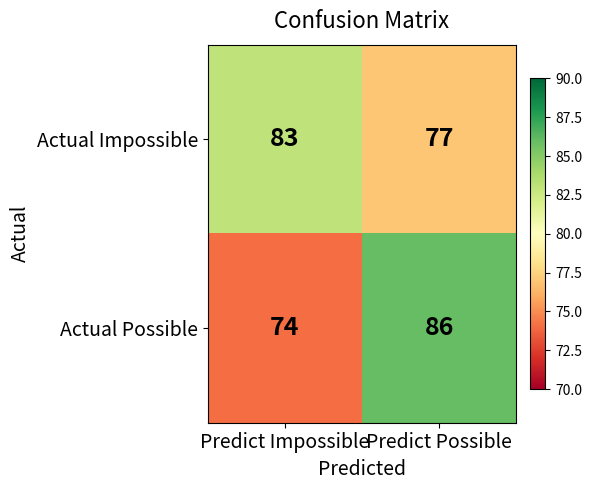

Reading left to right, list all the values displayed in this chart.

Actual Impossible: Predict Impossible=83	Predict Possible=77
Actual Possible: Predict Impossible=74	Predict Possible=86